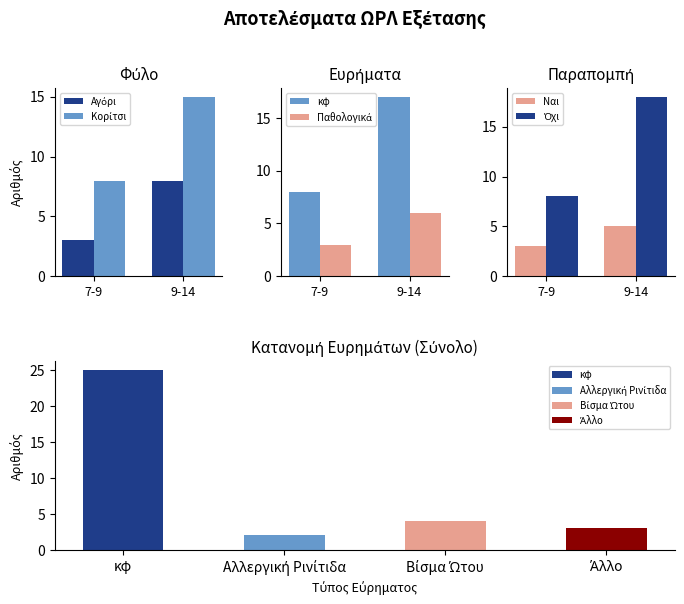

What is the label of the 2nd bar from the right?

7-9